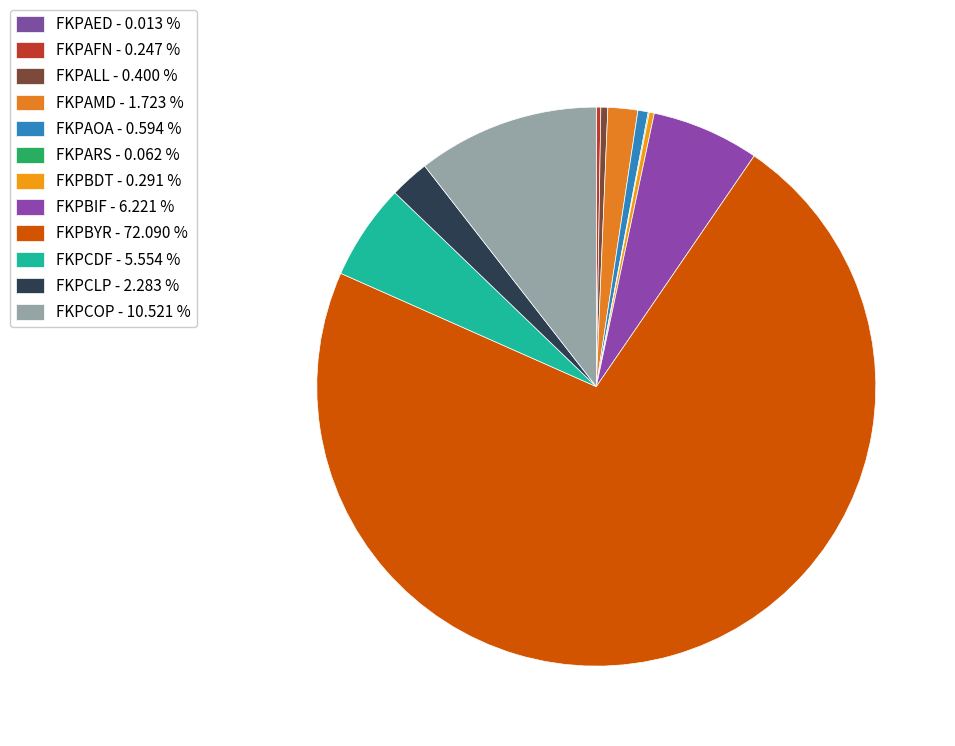

Rank the categories by value from highest to lowest.

FKPBYR, FKPCOP, FKPBIF, FKPCDF, FKPCLP, FKPAMD, FKPAOA, FKPALL, FKPBDT, FKPAFN, FKPARS, FKPAED